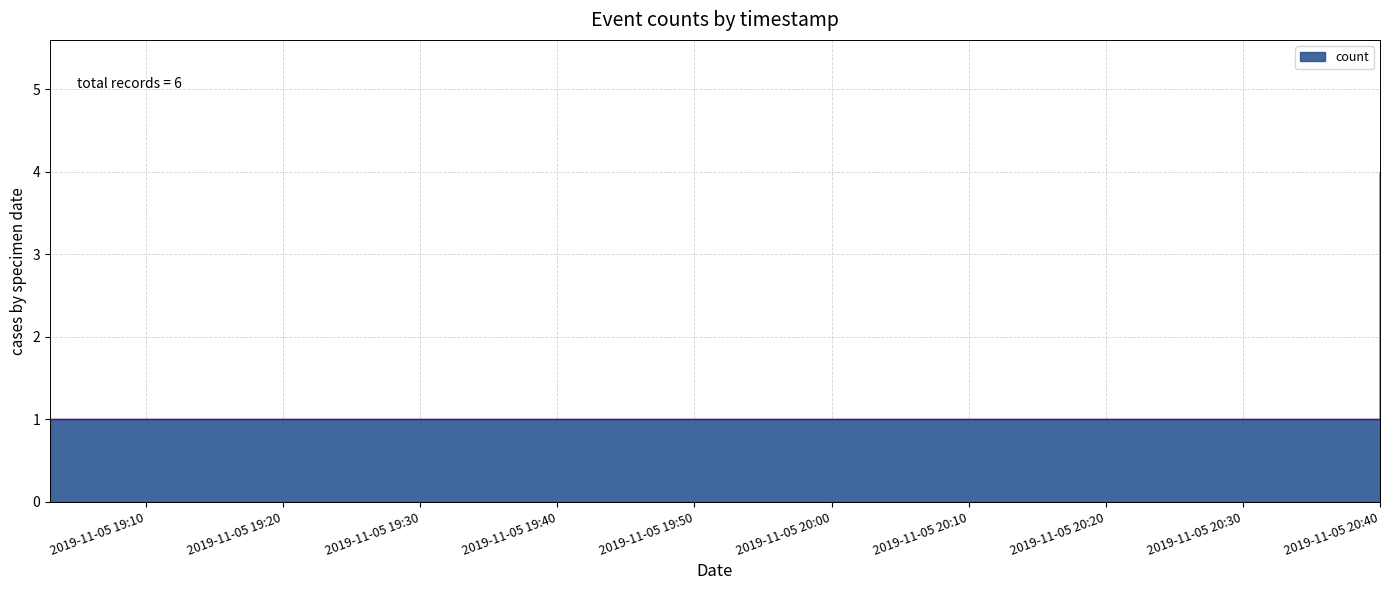

What is the label of the 1st point from the right?

2019-11-05 20:40:00